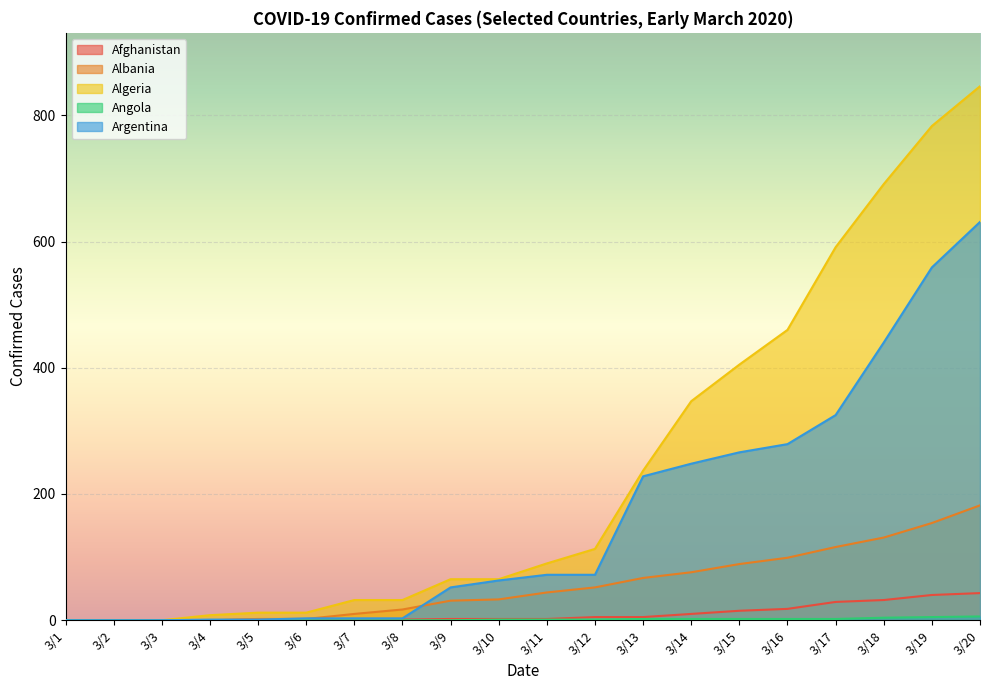

Reading left to right, transcribe all the data shown in this chart.

Afghanistan: 0	0	0	0	1	1	1	1	2	2	2	5	5	10	15	18	29	32	40	43
Albania: 0	0	0	0	2	2	10	17	31	33	44	52	67	76	89	99	116	131	154	182
Algeria: 0	0	0	8	12	12	32	32	65	65	90	113	237	347	405	460	591	691	783	846
Angola: 0	0	0	0	0	0	0	0	0	1	1	1	2	2	2	2	2	4	5	6
Argentina: 0	0	0	1	1	3	3	3	52	63	72	72	228	248	266	279	325	440	559	631